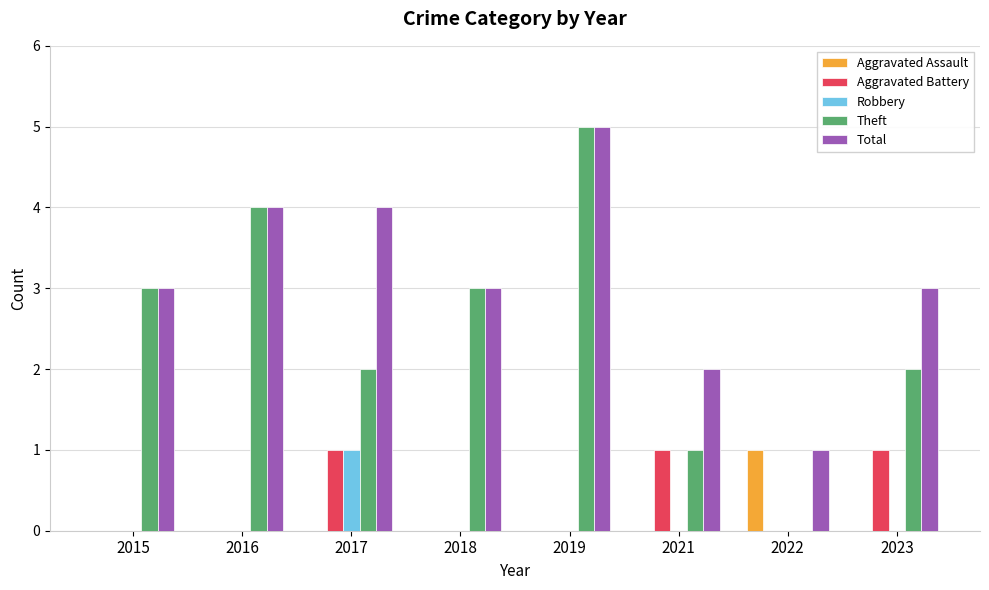

The Aggravated Battery series shows -1 at 2019. True or false?

False